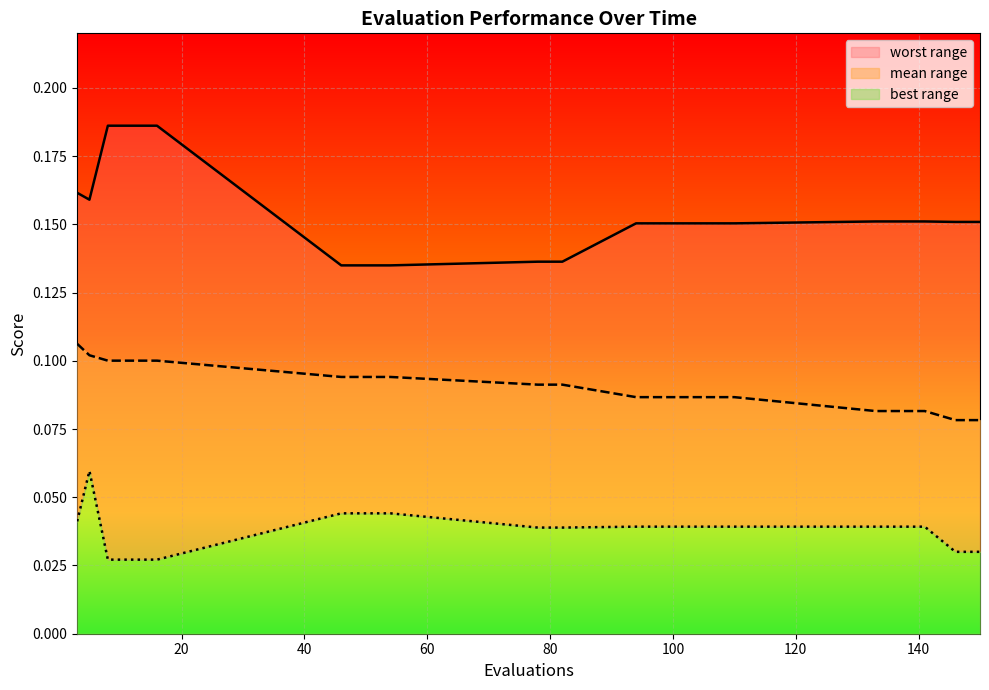

The value of mean at 46 is 0.1. True or false?

True